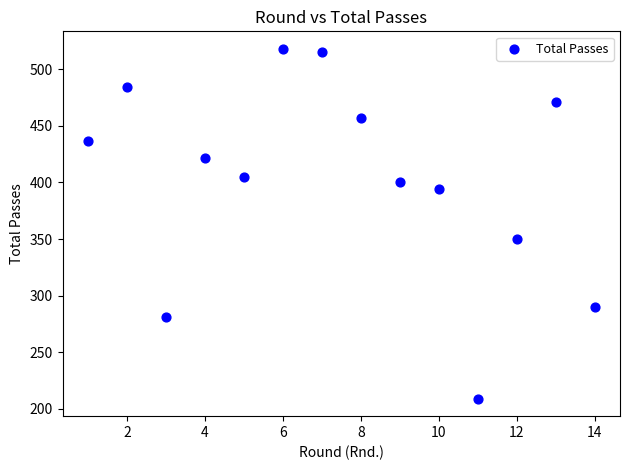

What Y value in the scatter plot is closest to 363?

350